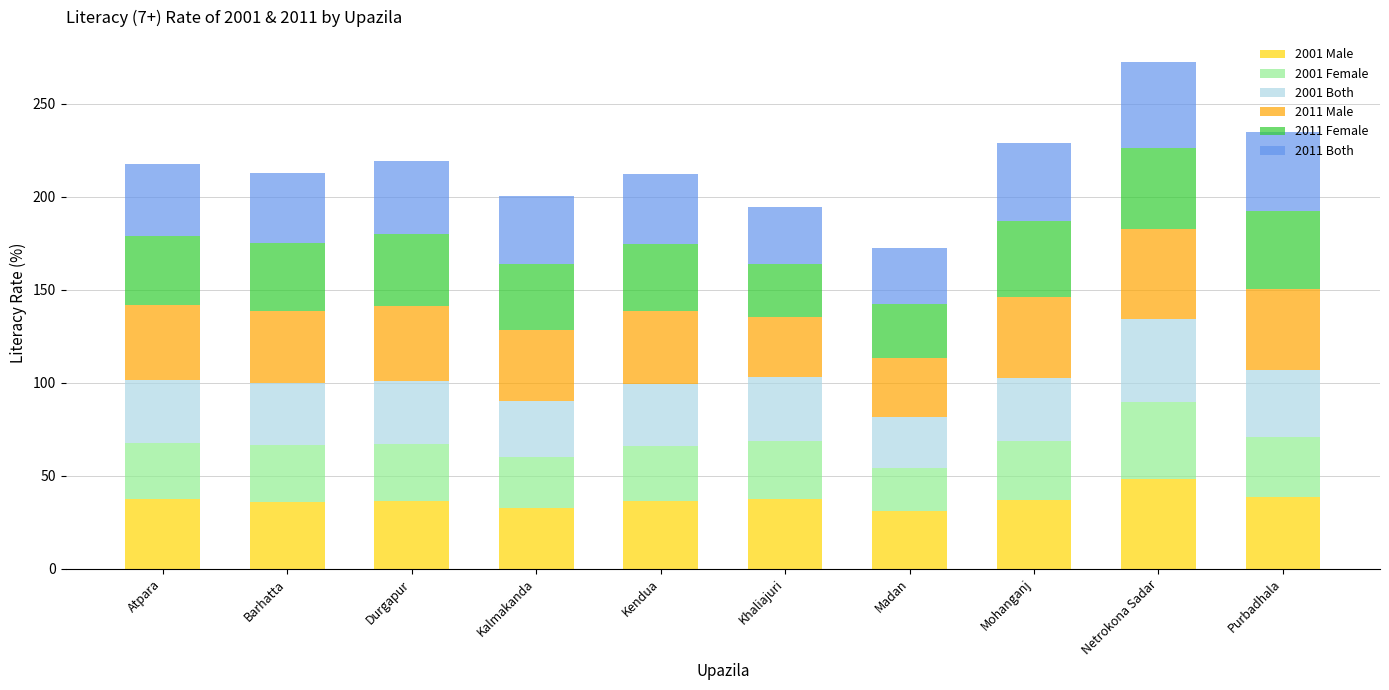

What is the difference between the 2001 Male values at Kalmakanda and Netrokona Sadar?

15.1